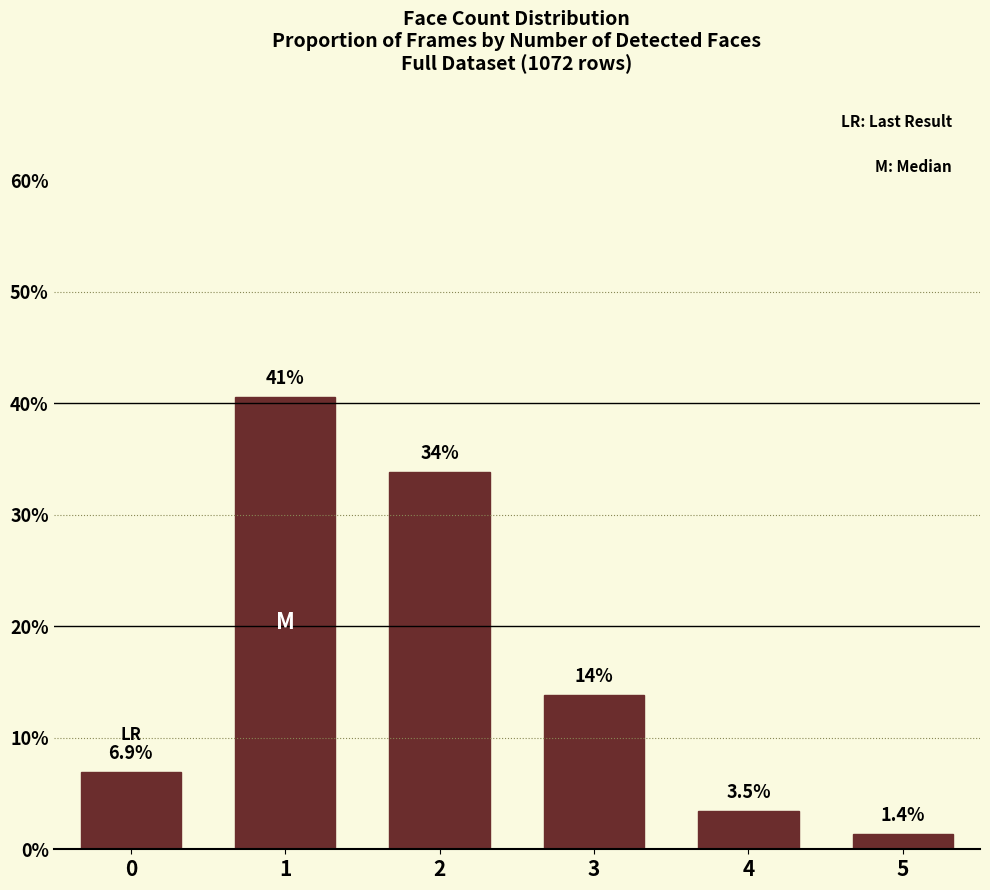

The chart shows a value of 14.2 at 2. True or false?

False